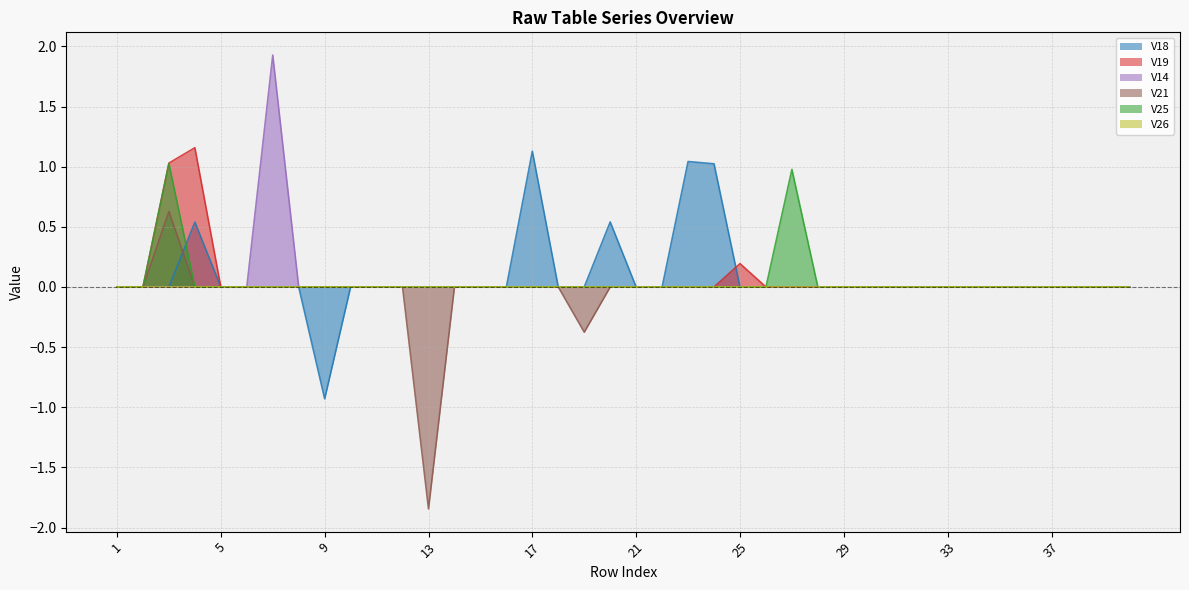

Is it true that V14 equals 0.0 at 1?

True